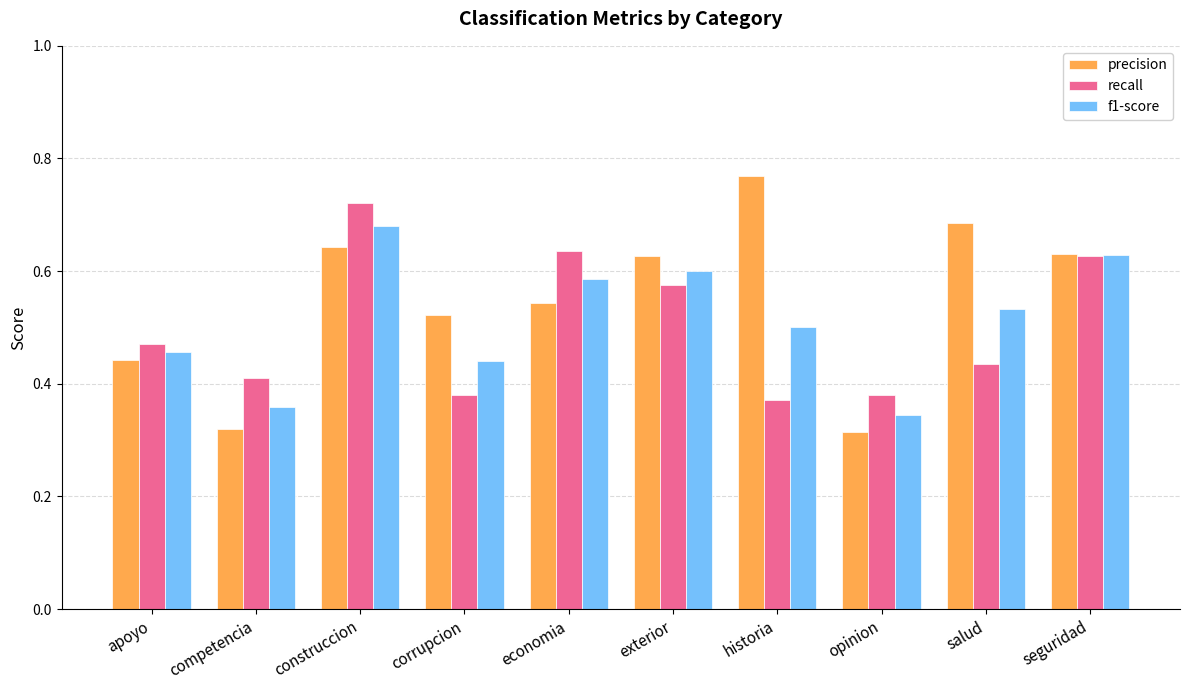

How many distinct data groups are displayed?

3